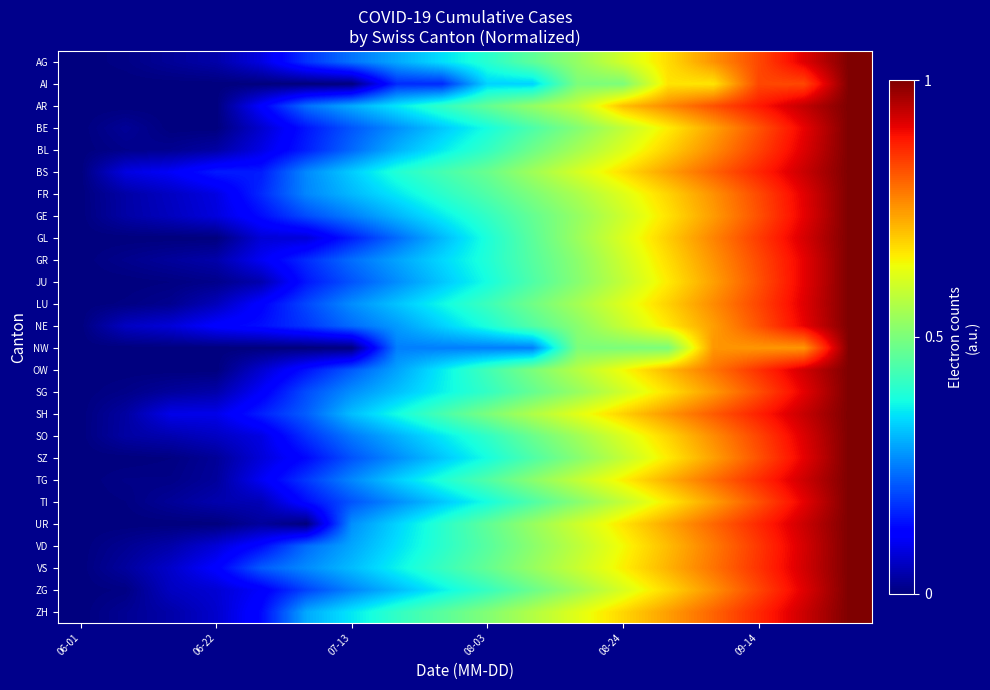

List the series in order of their peak value, lowest first.

AG, AI, AR, BE, BL, BS, FR, GE, GL, GR, JU, LU, NE, NW, OW, SG, SH, SO, SZ, TG, TI, UR, VD, VS, ZG, ZH